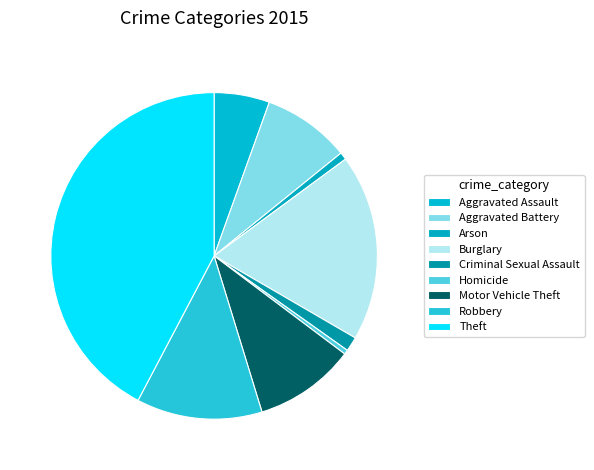

What percentage do Burglary and Aggravated Assault together represent?

24.0%